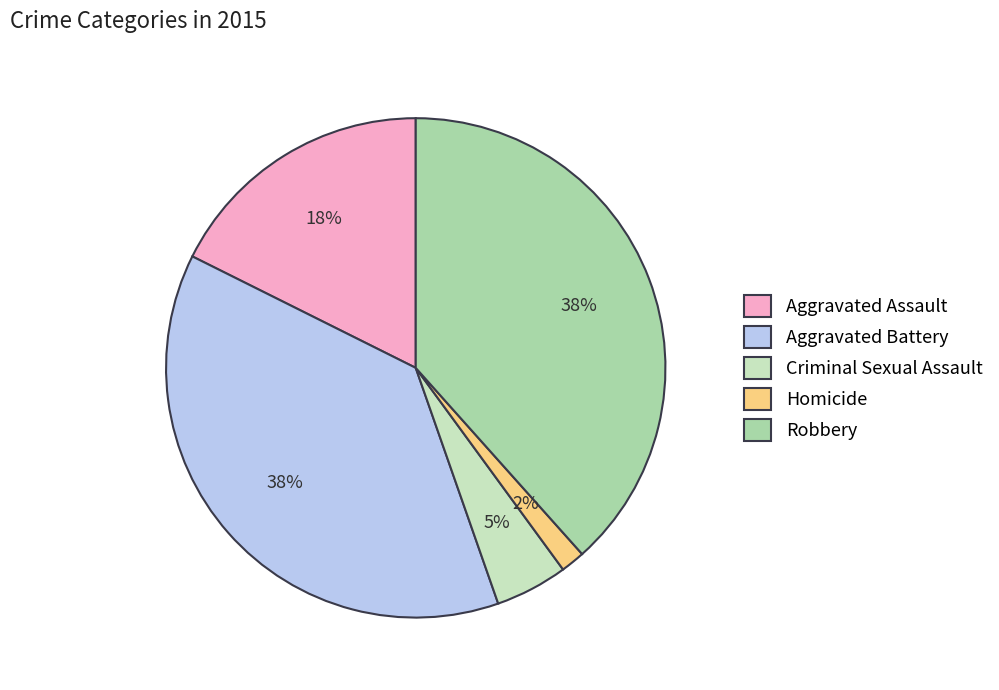

To the nearest percent, what is the average slice percentage?

20%